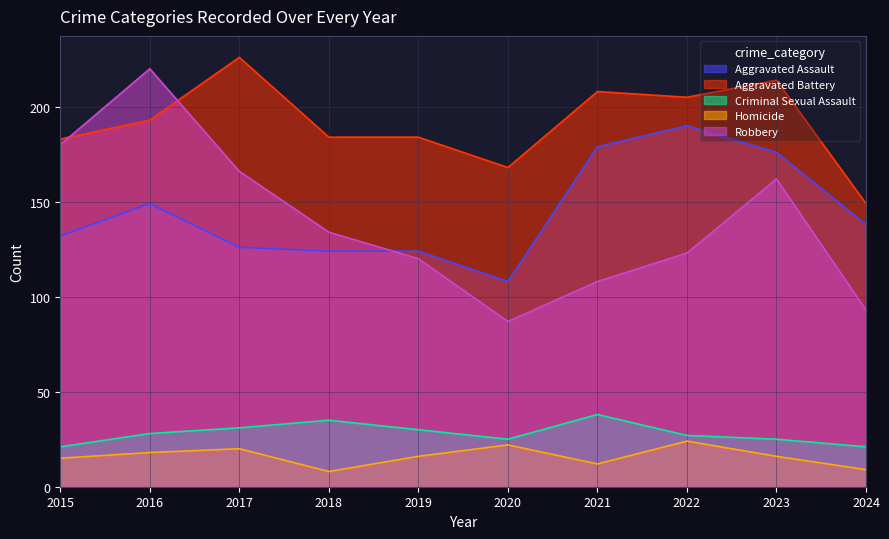

Rank the categories by Criminal Sexual Assault value from highest to lowest.

2021, 2018, 2017, 2019, 2016, 2022, 2020, 2023, 2015, 2024